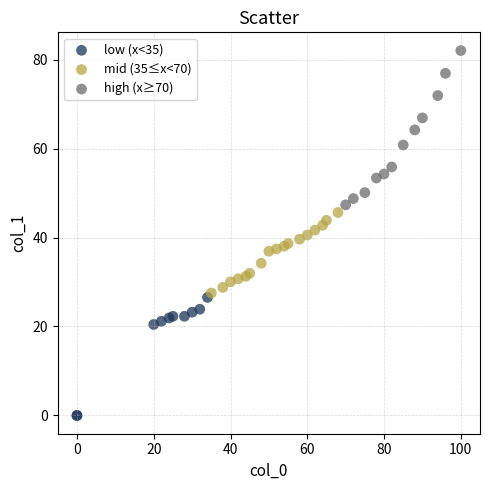

Which series reaches the maximum Y coordinate?

high (x≥70)